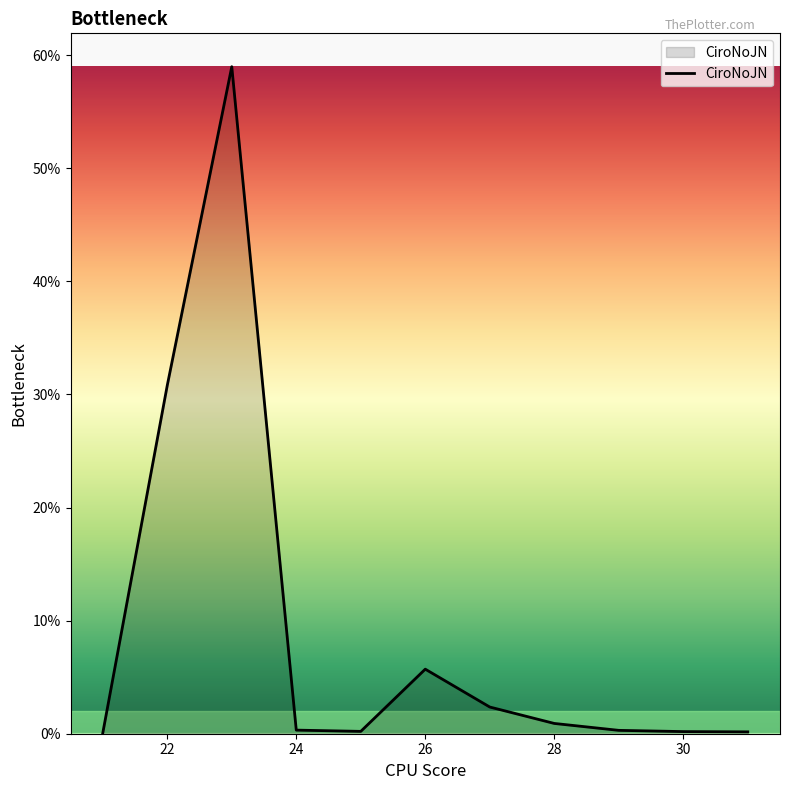

What is the greatest value displayed?

59.0